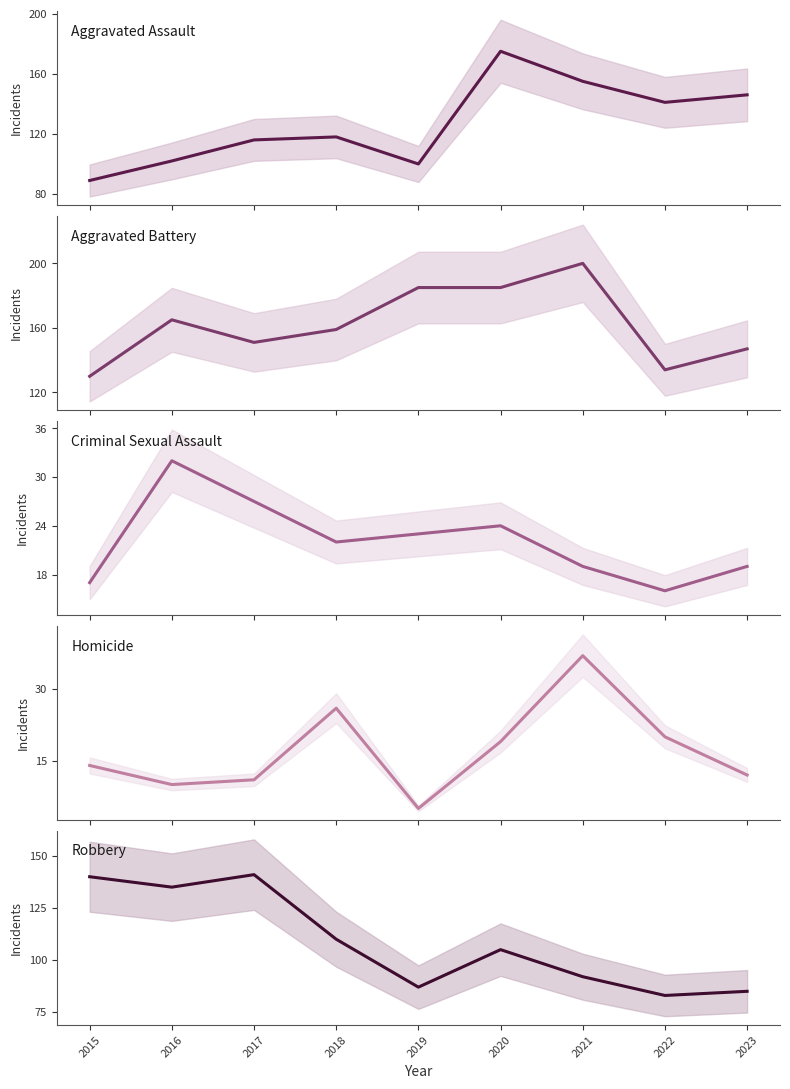

What is the smallest value displayed?

5